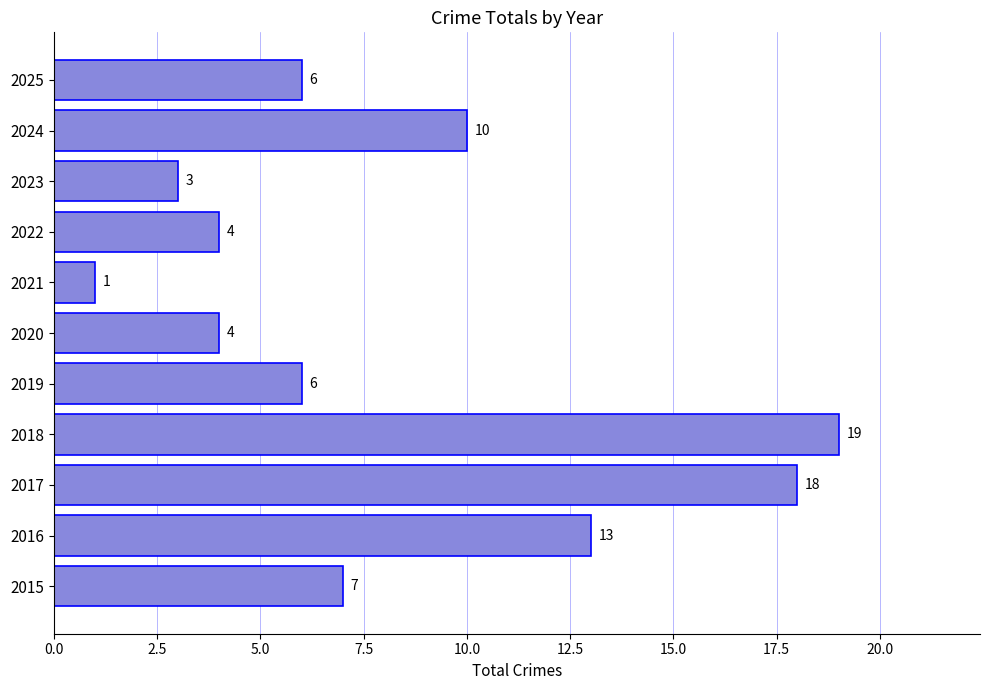

Does the chart contain any negative values?

No